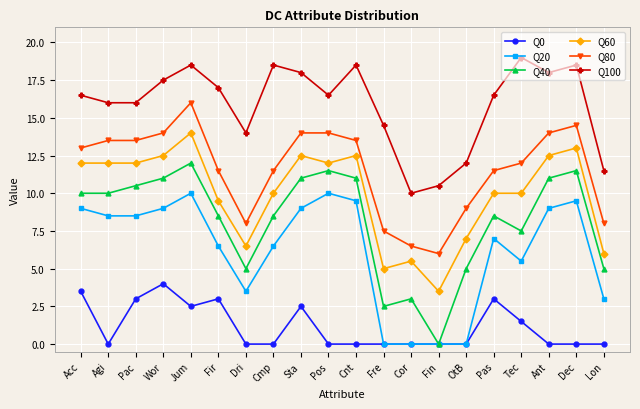

True or false: Q60 has more than 0 points higher than both neighbors.

True